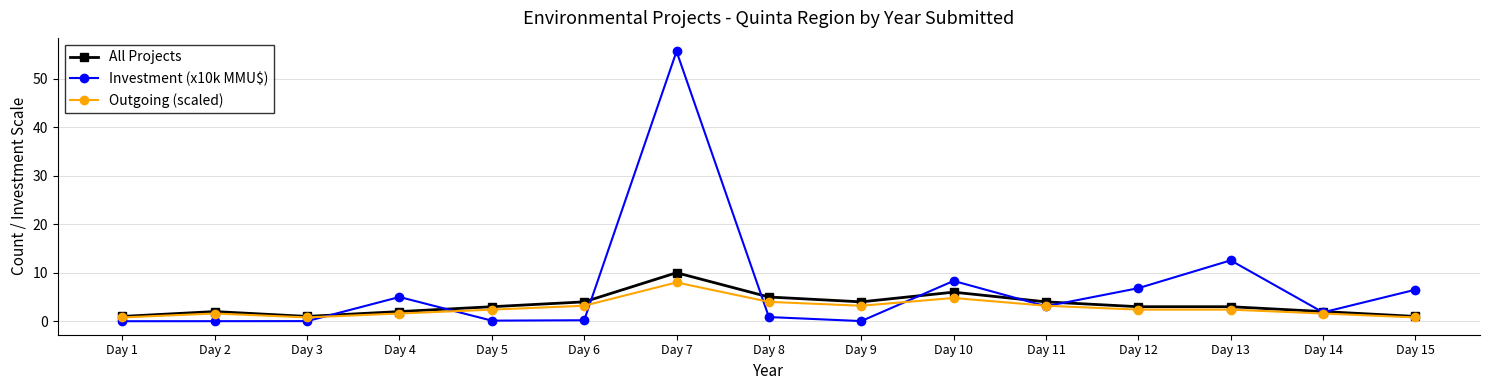

True or false: Outgoing (scaled) and Investment (x10k MMU$) cross at least once.

True